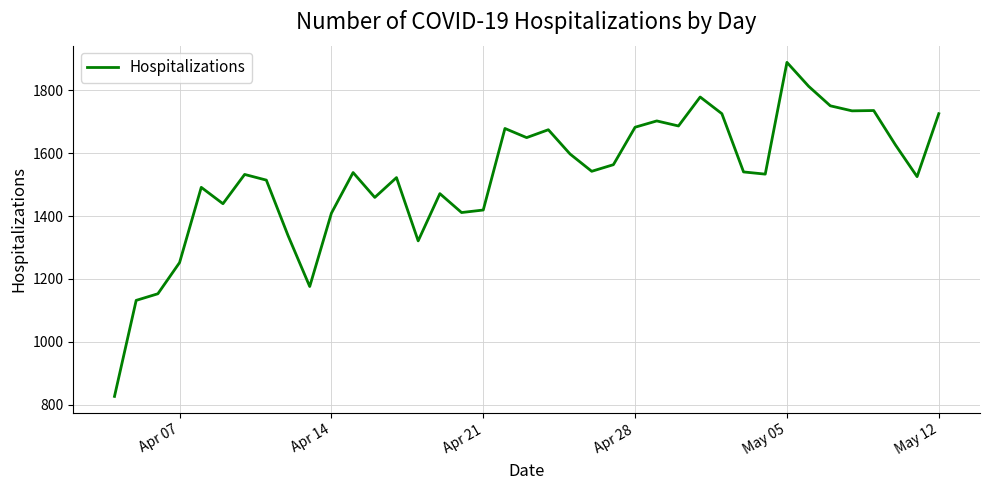

What is the maximum value shown in the chart?

1888